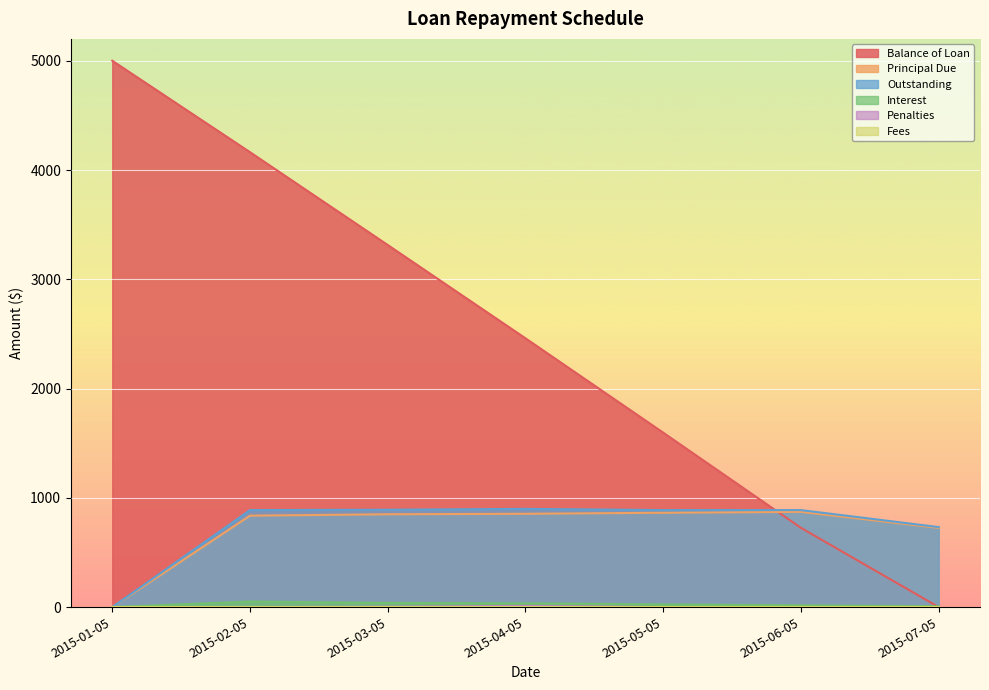

How many distinct data groups are displayed?

6